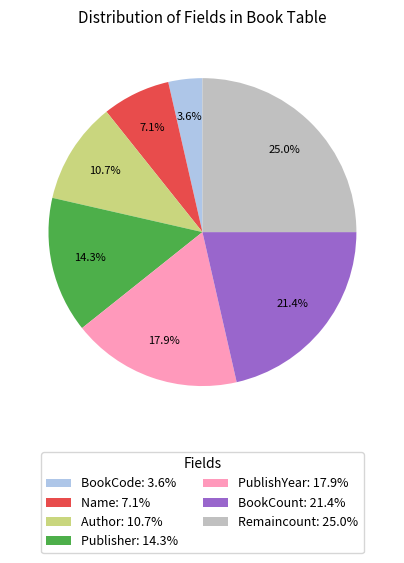

To the nearest percent, what is the average slice percentage?

14%